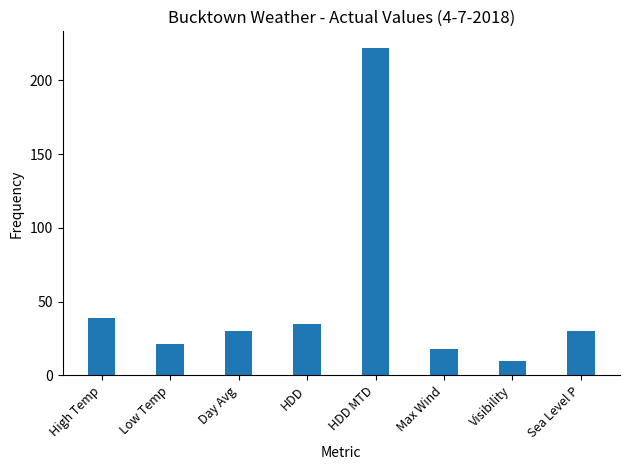

Where does the data first go above 30?

High Temp